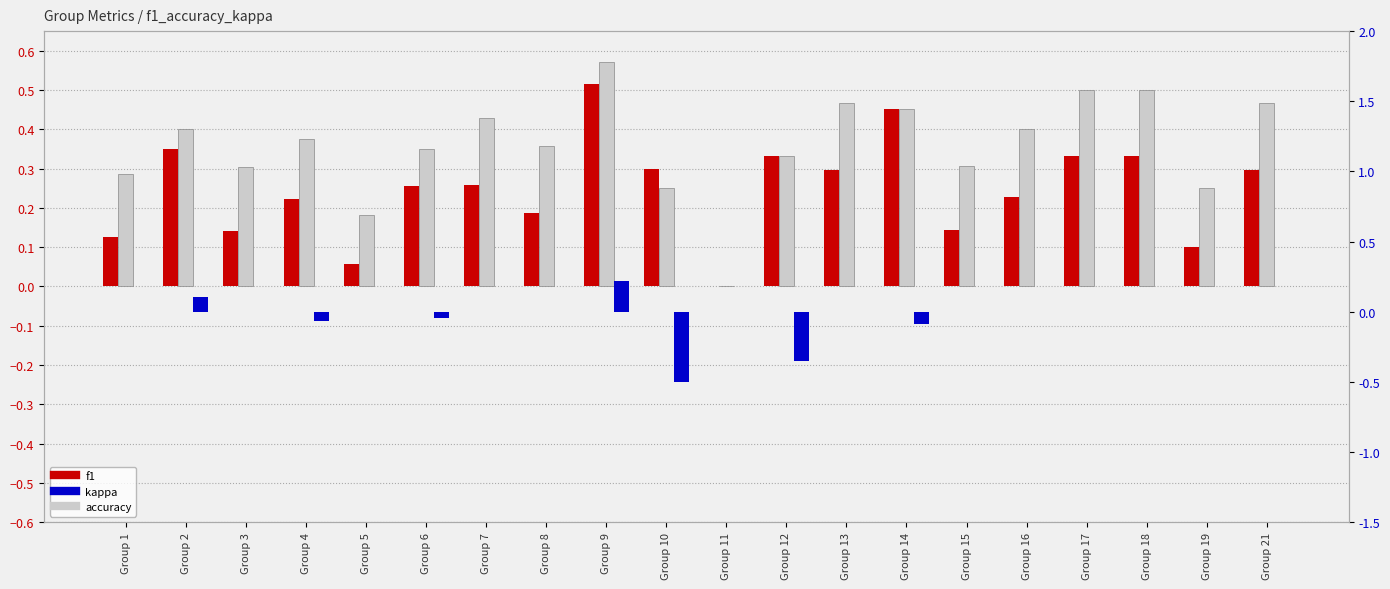

How many categories are shown in the chart?

20